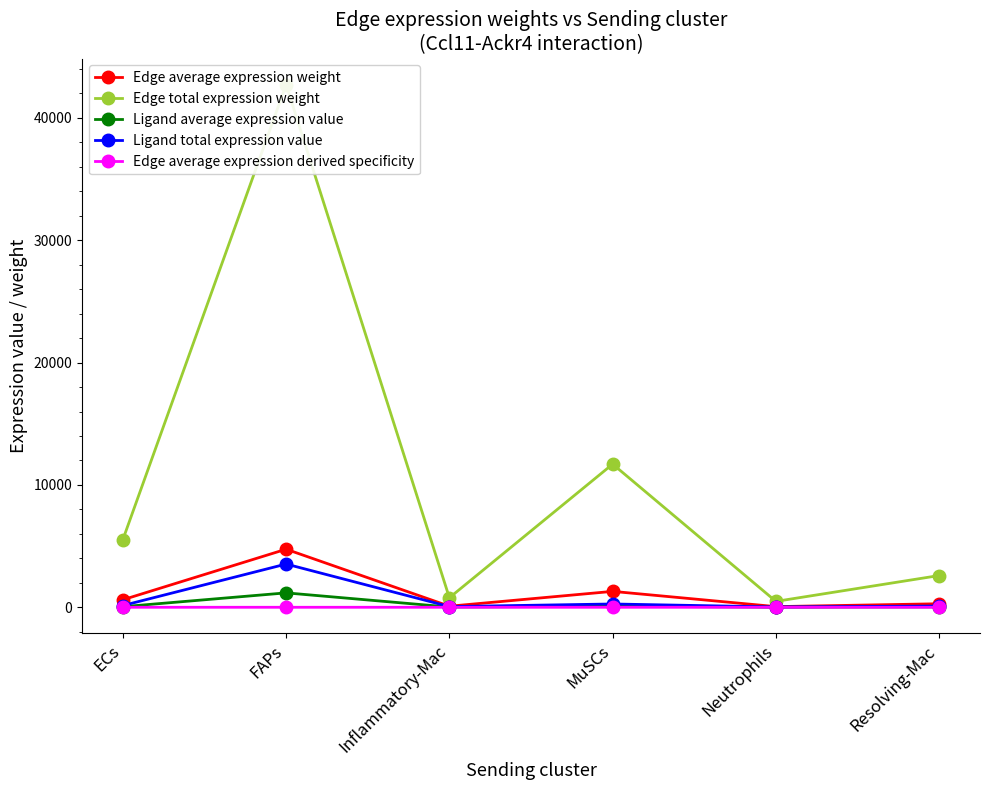

In Edge average expression weight, how many points are higher than both neighbors (excluding endpoints)?

2